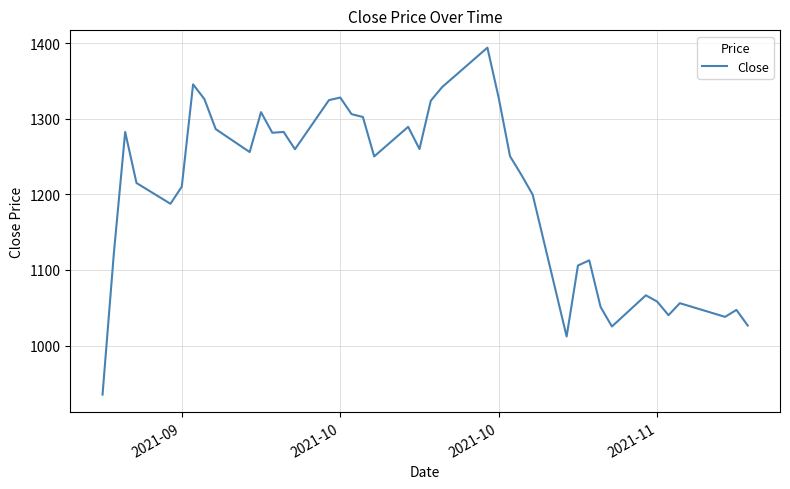

What is the difference between the maximum and minimum values?

459.3